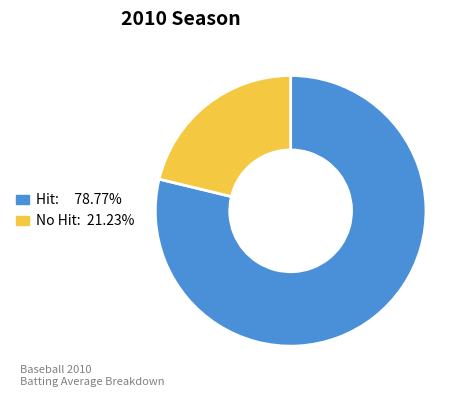

Does any single category account for the majority?

Yes